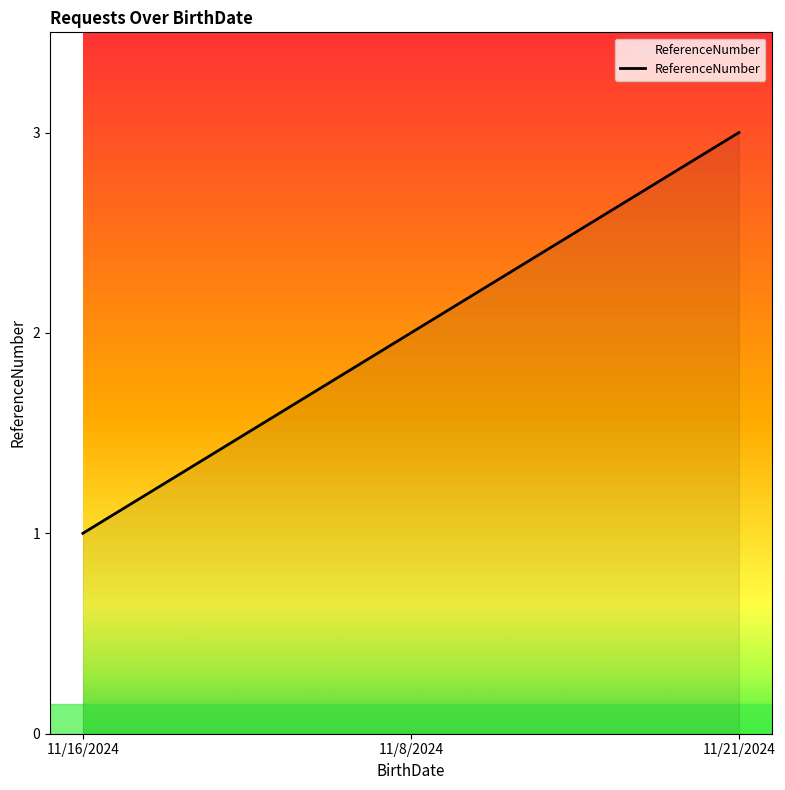

Which category has the lowest value across all series?

11/16/2024